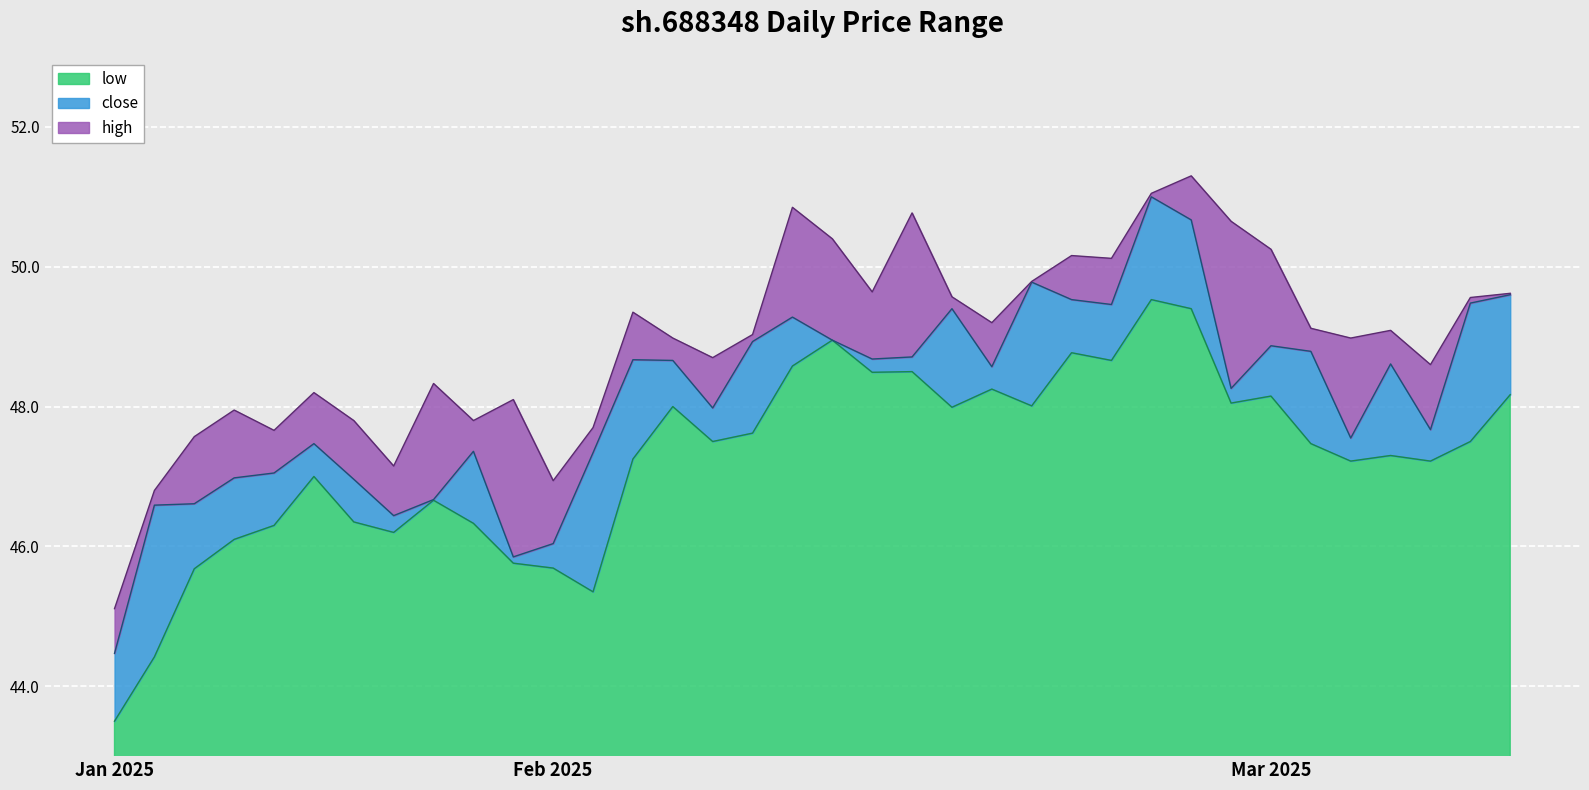

What is the label of the 29th point from the right?

2025-01-22